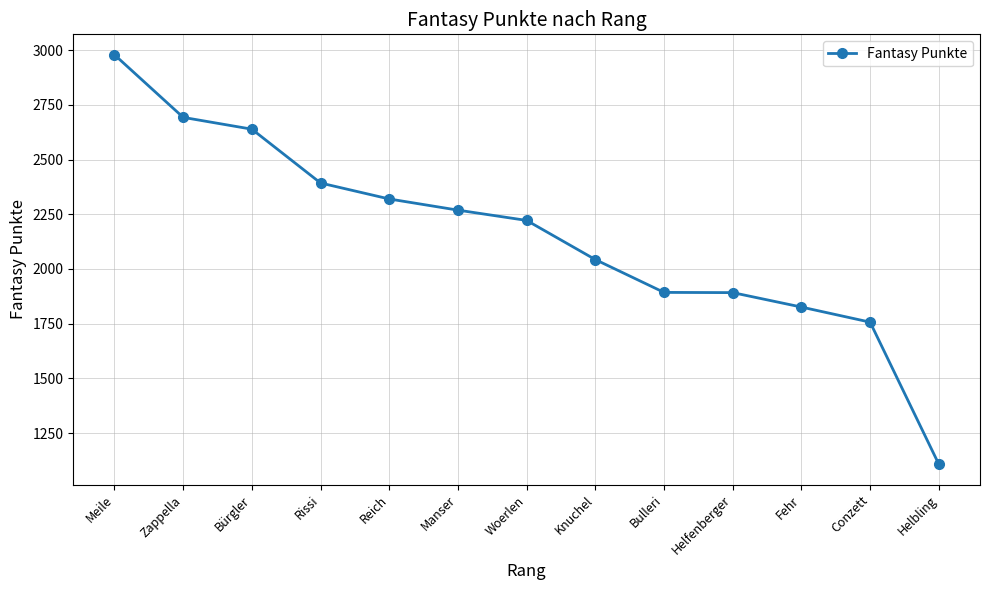

What is the change in value from Rissi to Reich?

-73